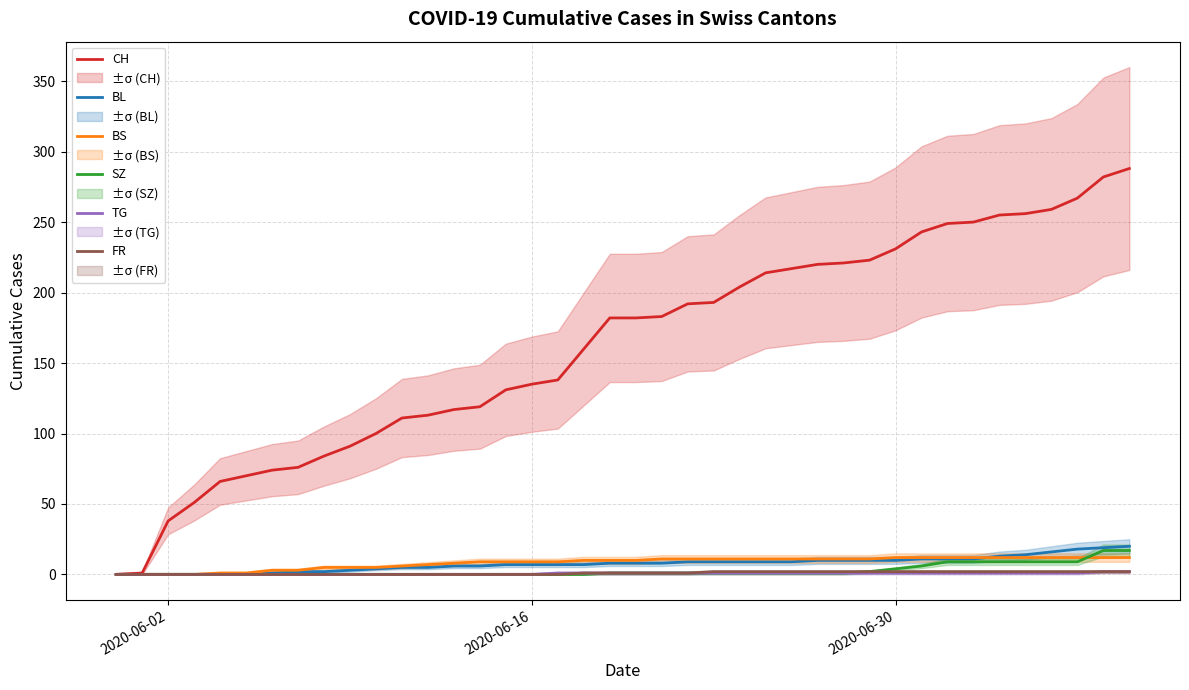

True or false: BL and CH cross at least once.

False